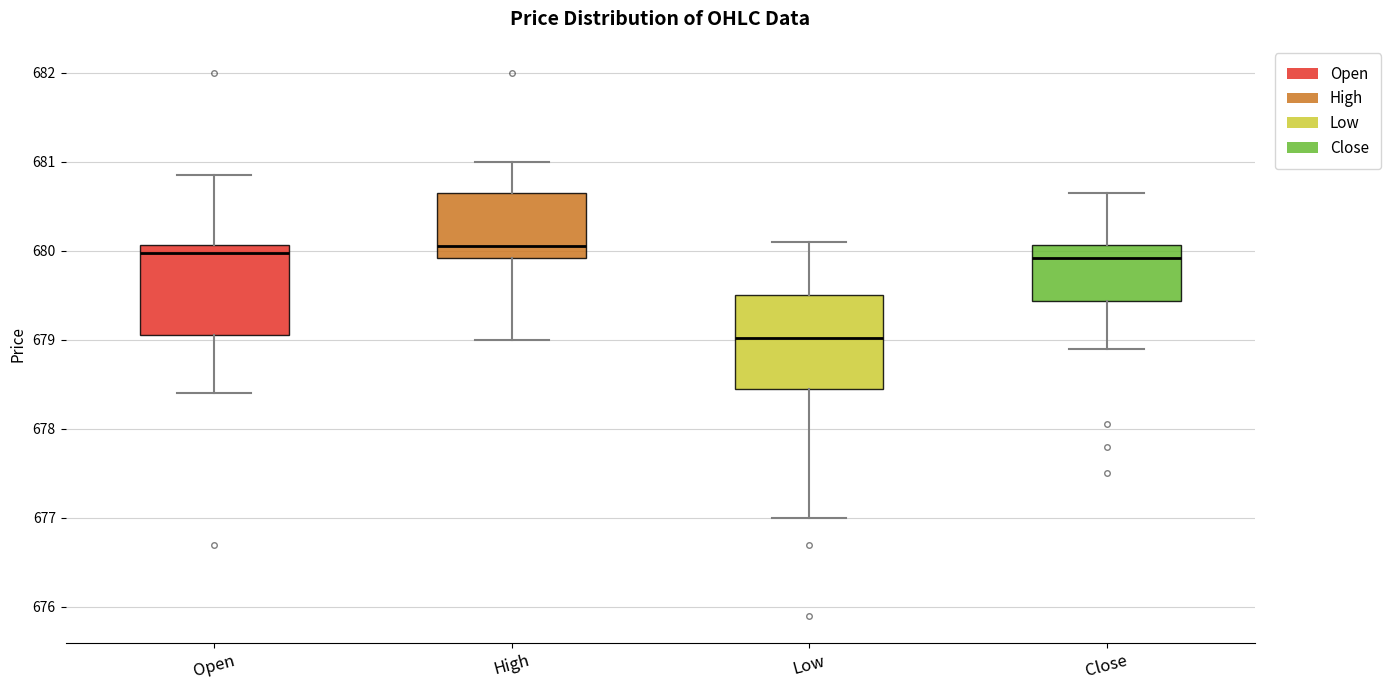

Which box has the lowest median line?

Low